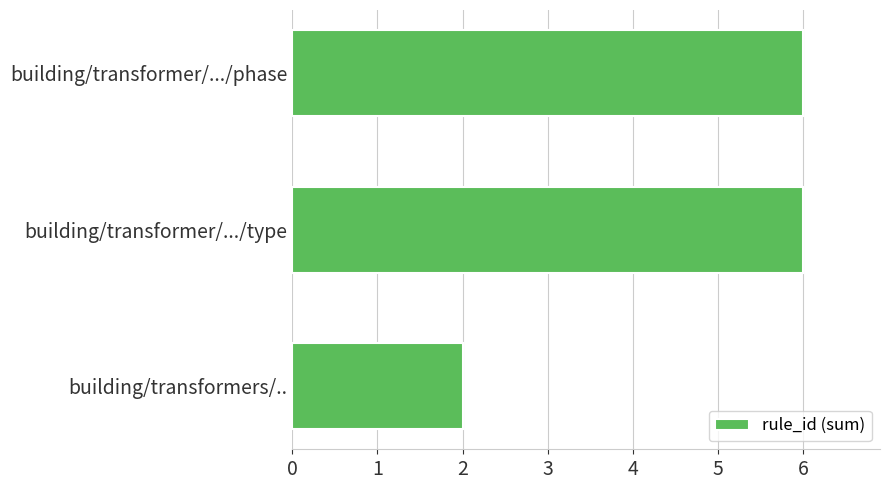

Reading bottom to top, extract all data points from this chart.

building/transformers/..=2	building/transformer/.../type=6	building/transformer/.../phase=6